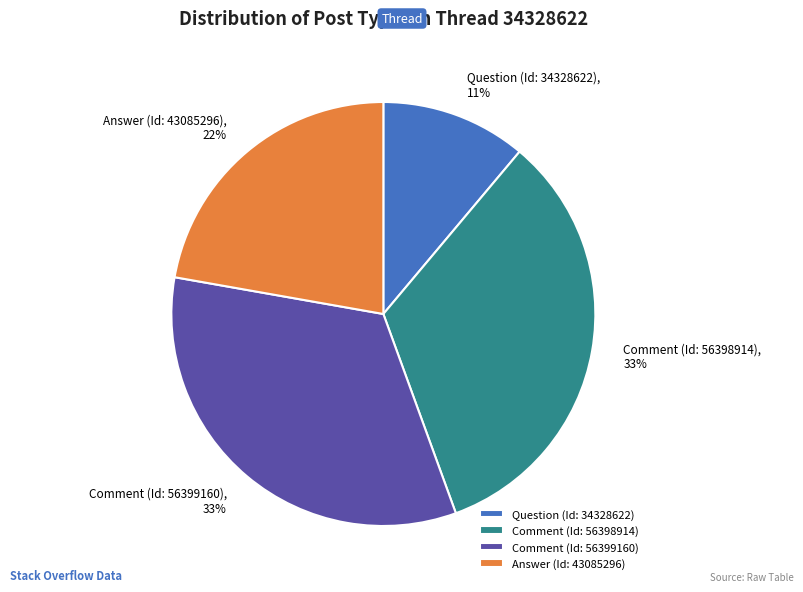

Which has a higher value, Comment (Id: 56399160) or Answer (Id: 43085296)?

Comment (Id: 56399160)